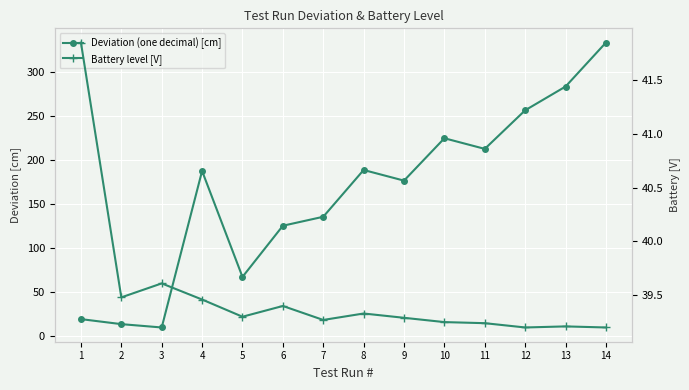

Which series has the largest total across all categories?

Deviation (one decimal) [cm]